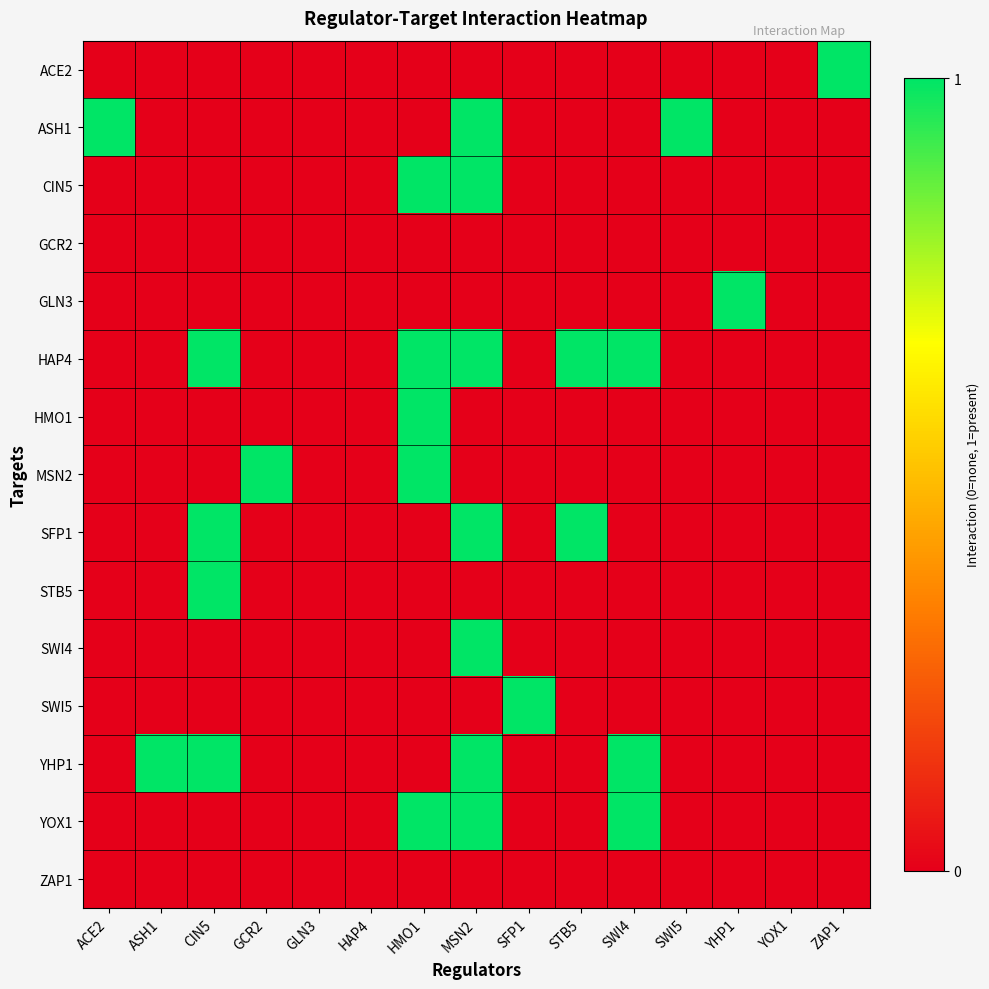

Rank the series by their maximum value, from highest to lowest.

ACE2, ASH1, CIN5, GLN3, HAP4, HMO1, MSN2, SFP1, STB5, SWI4, SWI5, YHP1, YOX1, GCR2, ZAP1